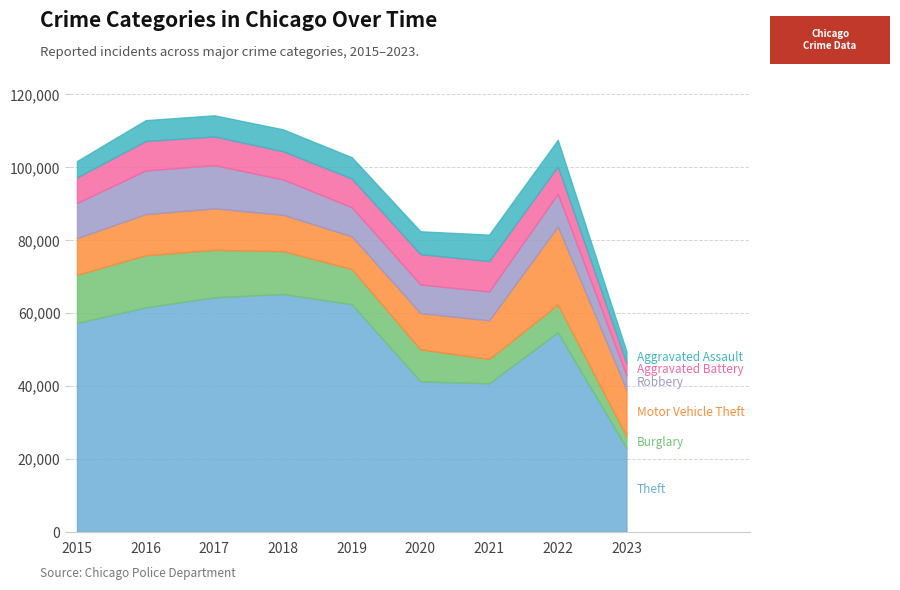

Which series has the widest spread of values?

Theft